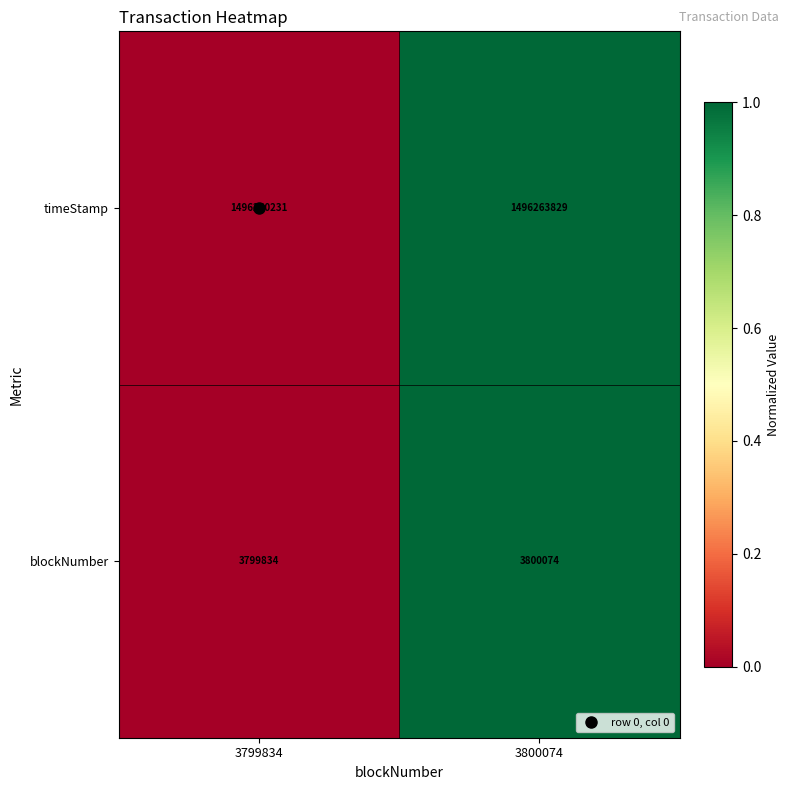

List the labels in order of blockNumber value, largest first.

3800074, 3799834